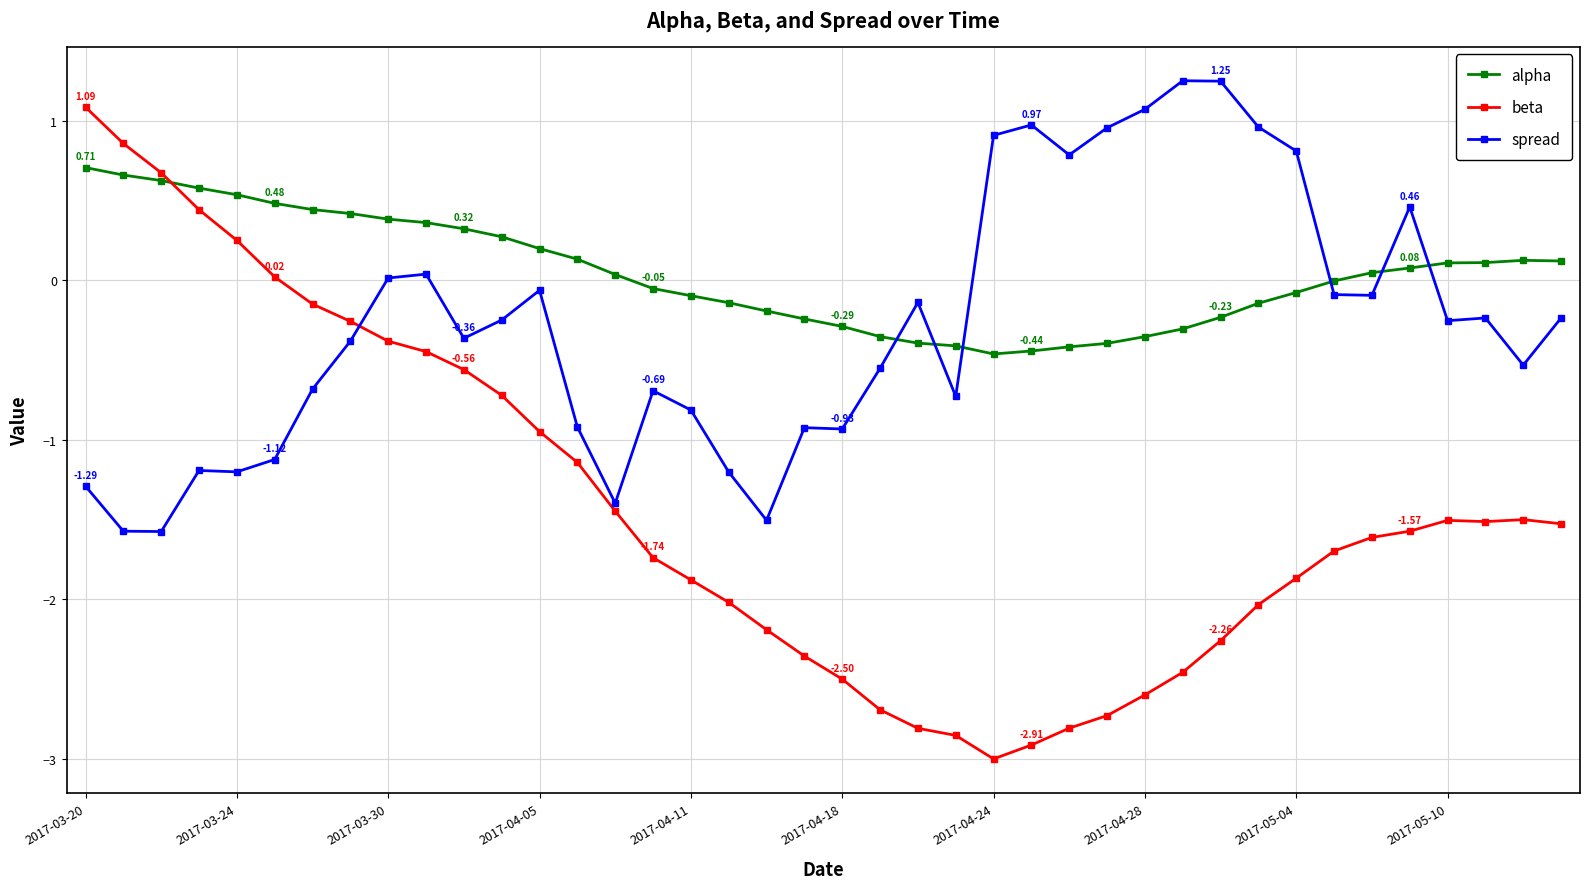

At how many categories does at least one series exceed -1?

40